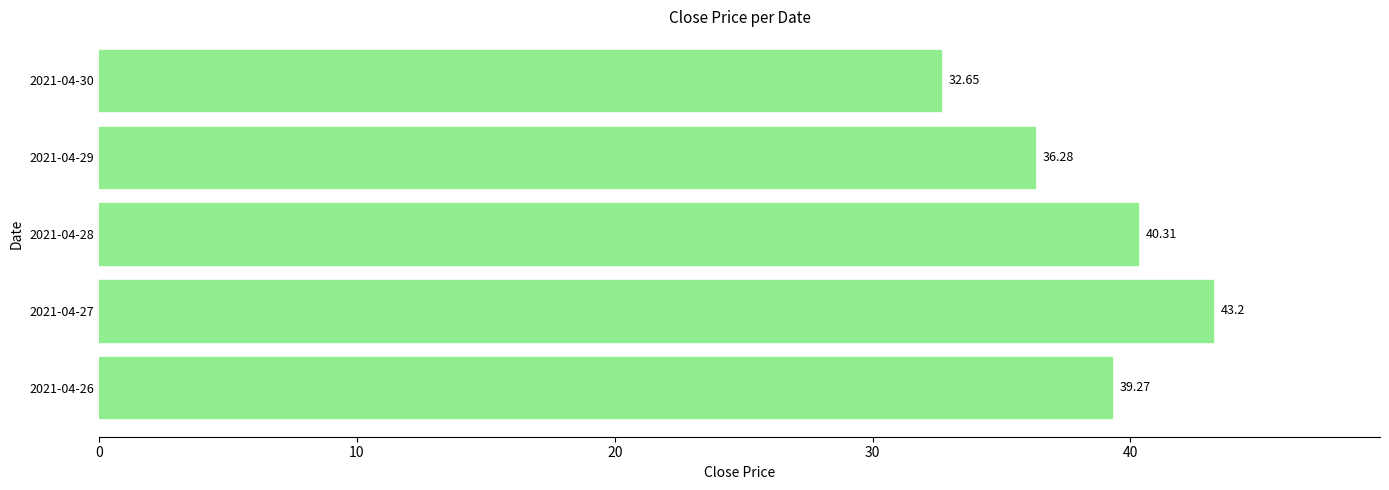

Which has a higher value, 2021-04-30 or 2021-04-26?

2021-04-26